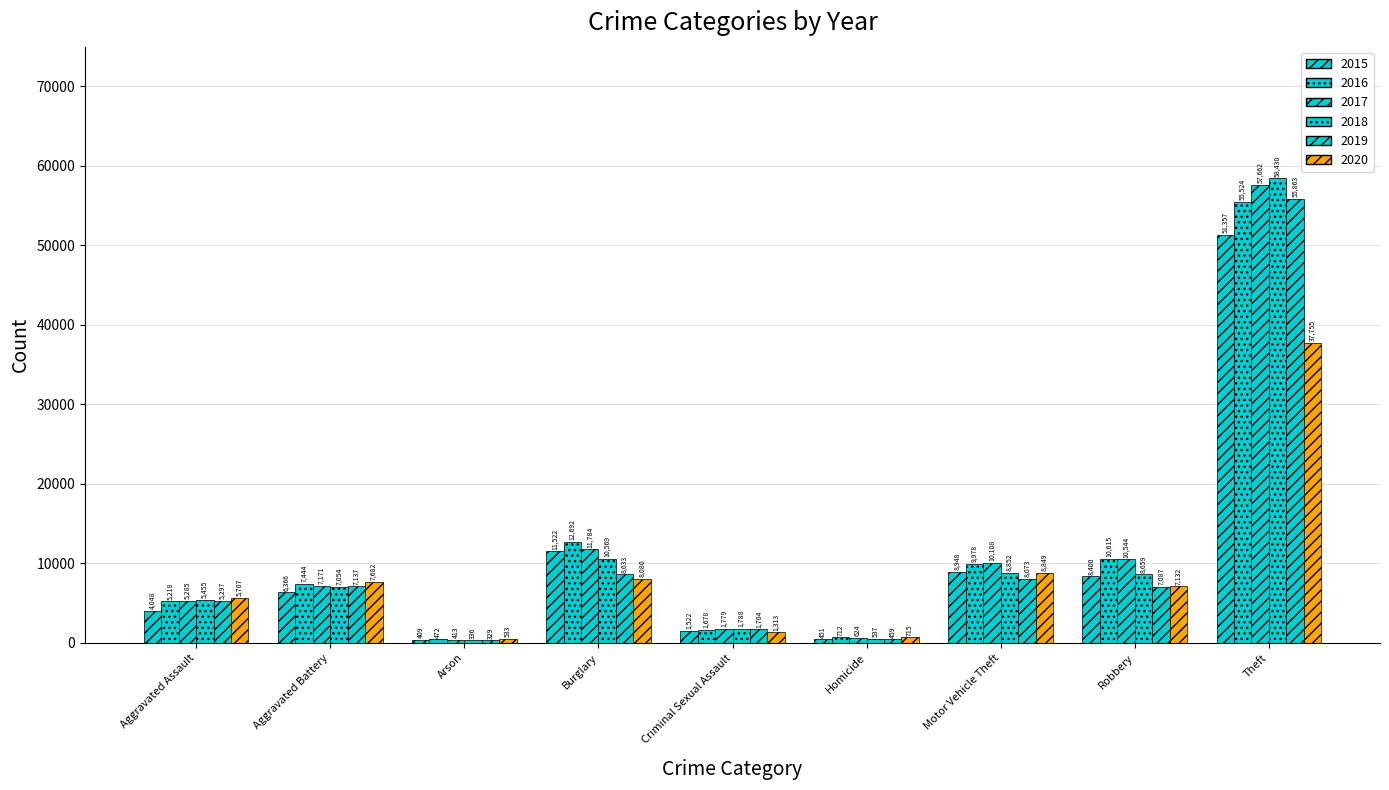

Are the bars horizontal?

No